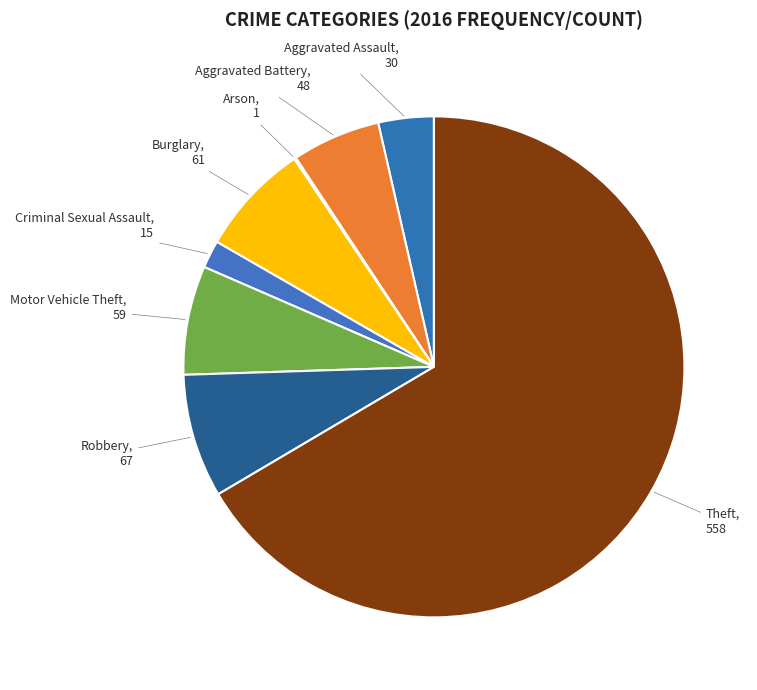

Is it true that Aggravated Battery is 6% of the pie?

True